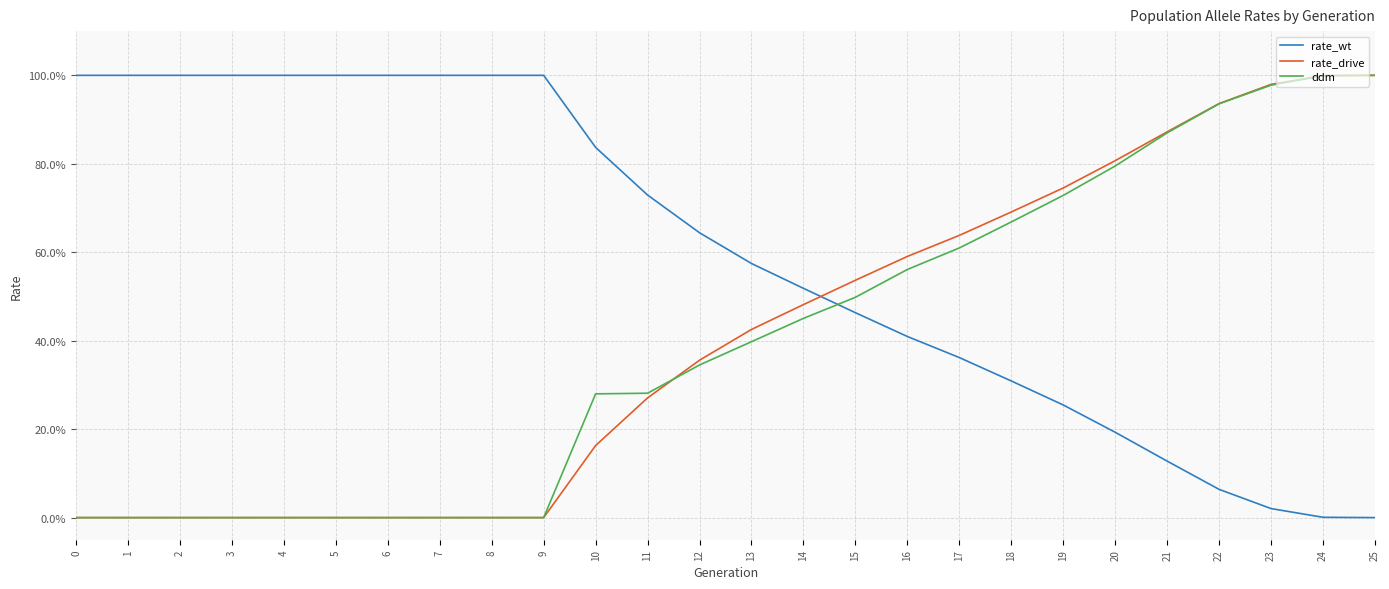

What are all the series names shown in the legend?

rate_wt, rate_drive, ddm